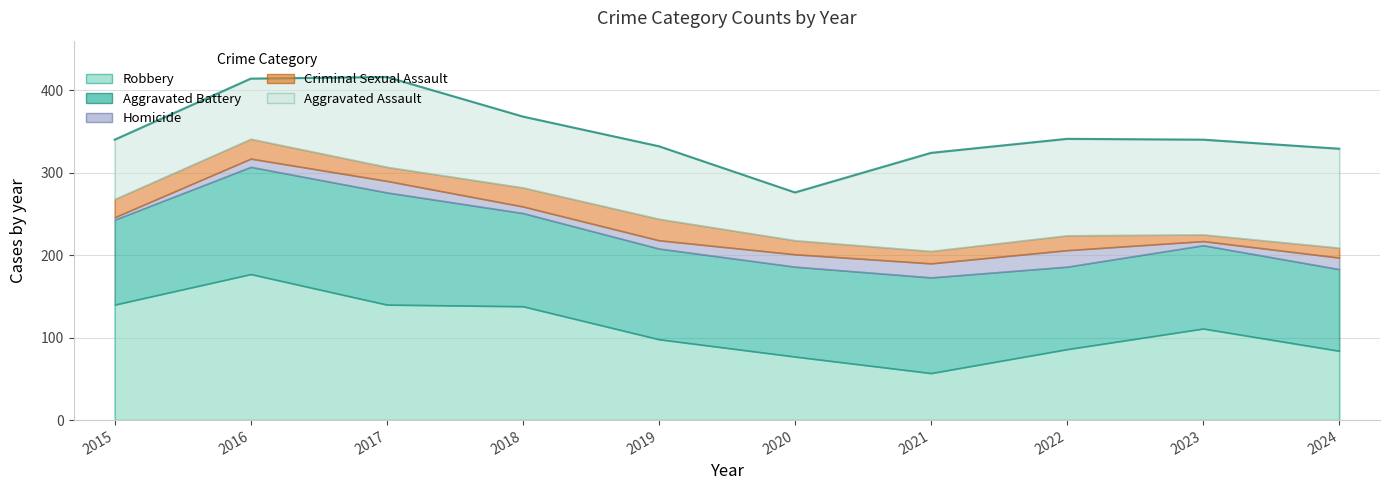

Which series ends up on top after the final intersection of Aggravated Battery and Aggravated Assault?

Aggravated Assault